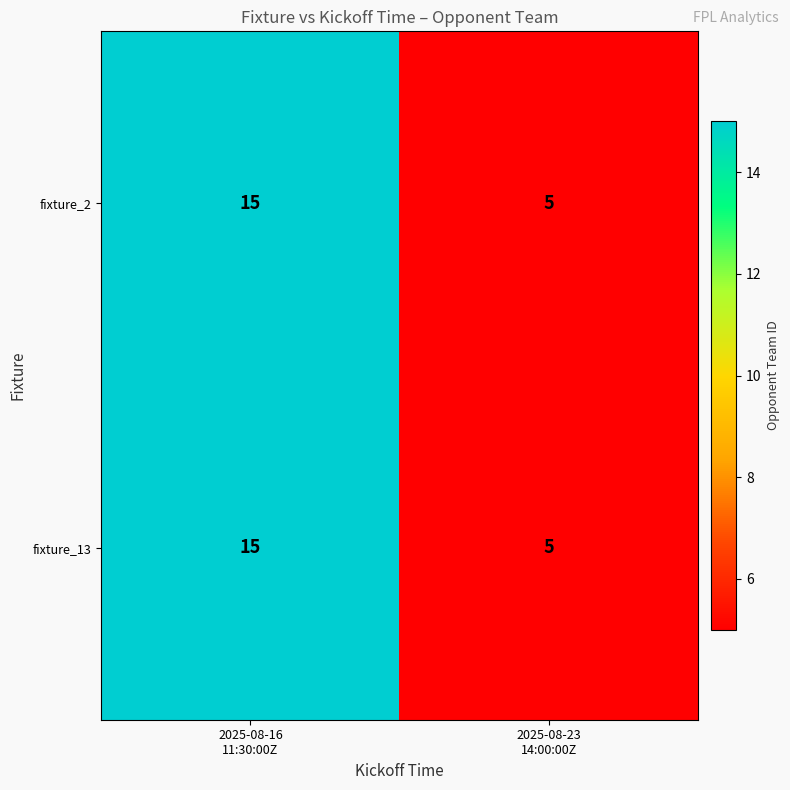

What is the lowest value of the fixture_13 series?

5